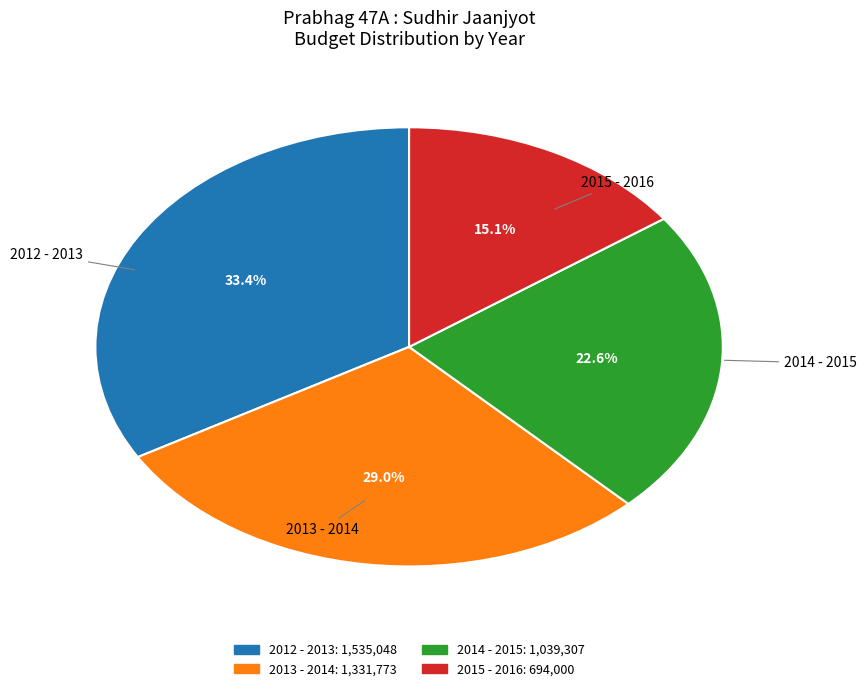

How many segments does this pie chart have?

4